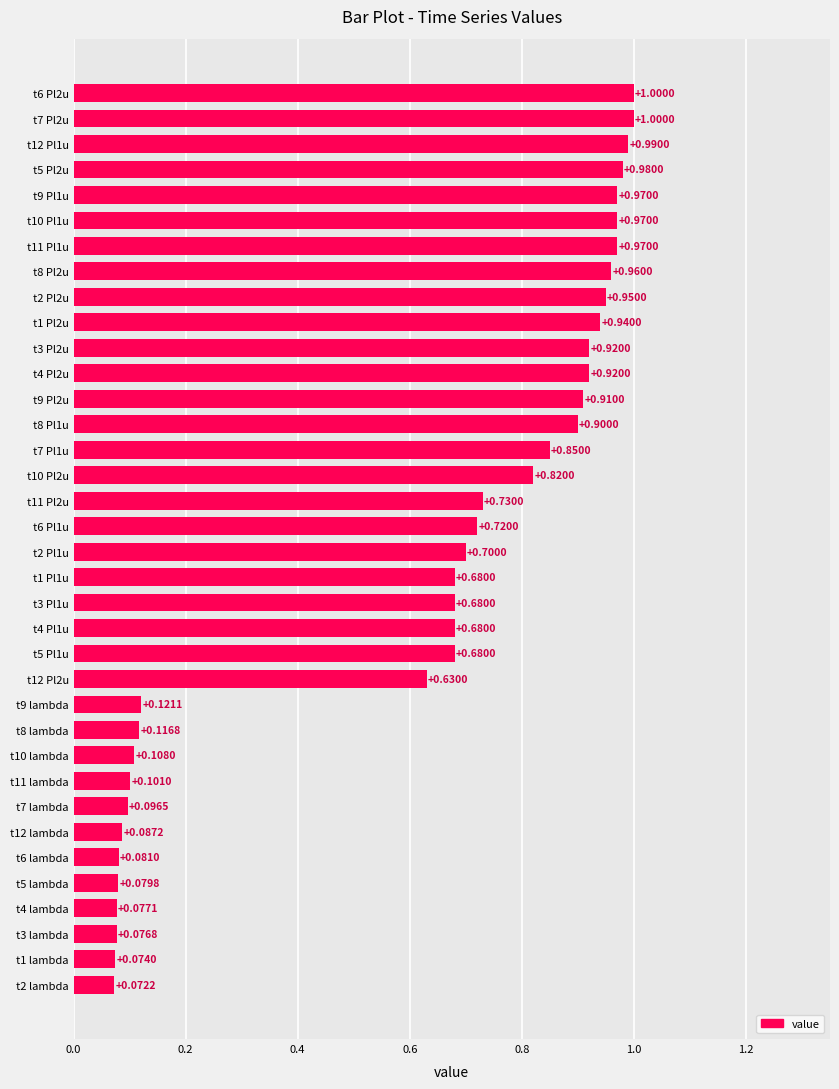

Which has a higher value, t6 Pl1u or t4 Pl1u?

t6 Pl1u